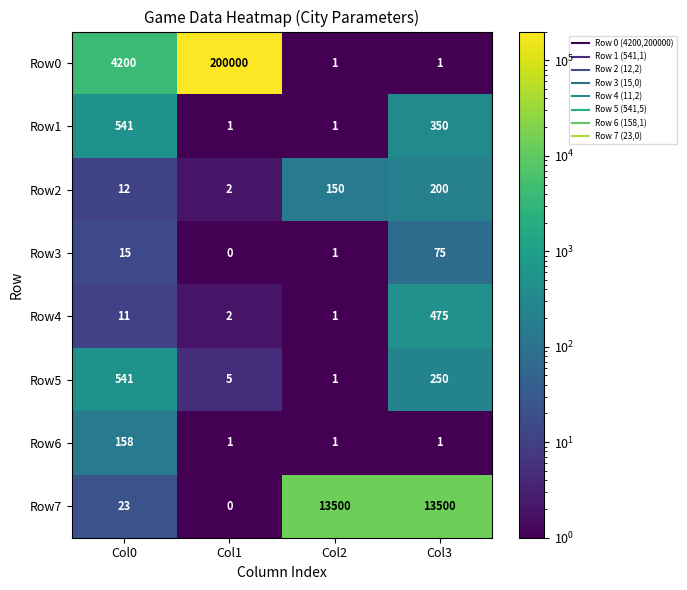

What is the total value across all series at Col2?

13656